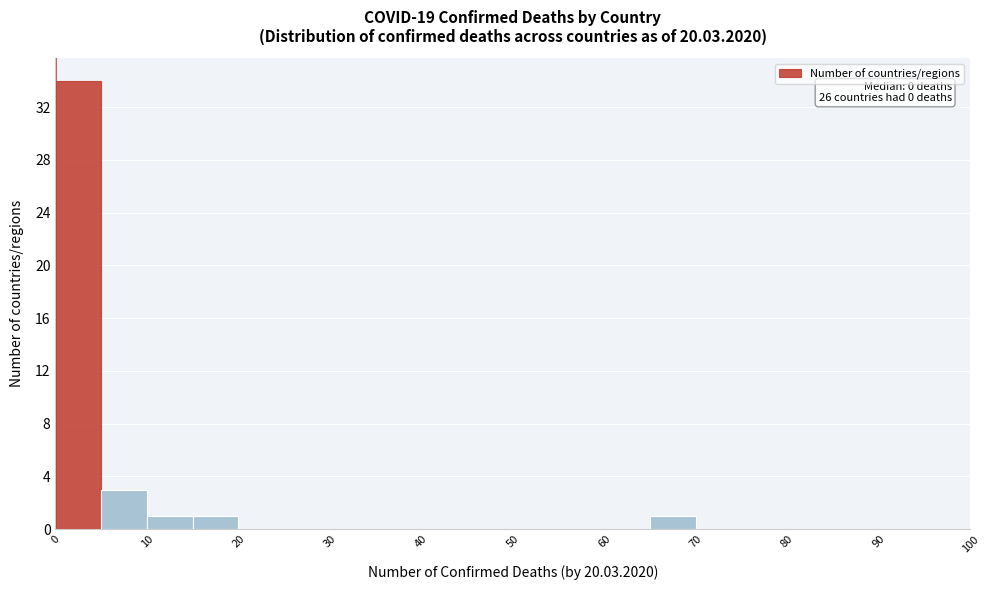

Over which range of the x-axis is the bar tallest?

0 to 5